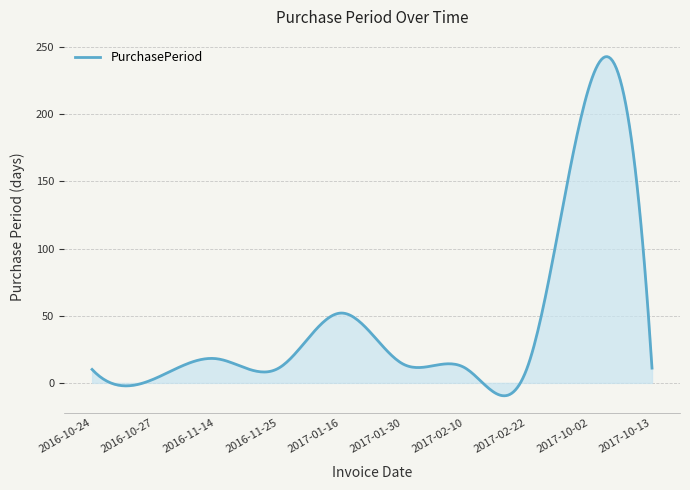

What is the maximum value shown in the chart?

243.0